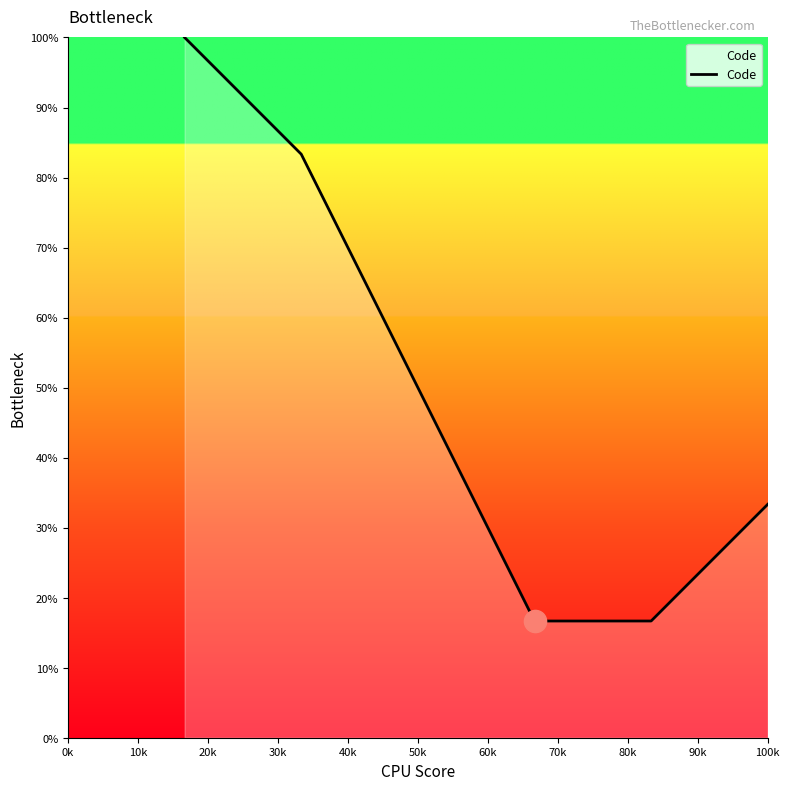

What is the minimum value shown in the chart?

16.7